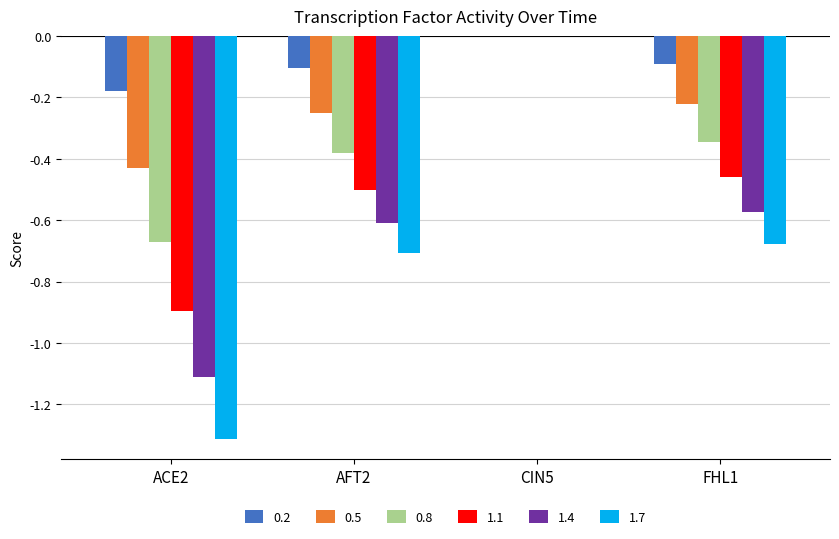

Is the value of 1.1 at FHL1 greater than the value of 0.5 at CIN5?

No